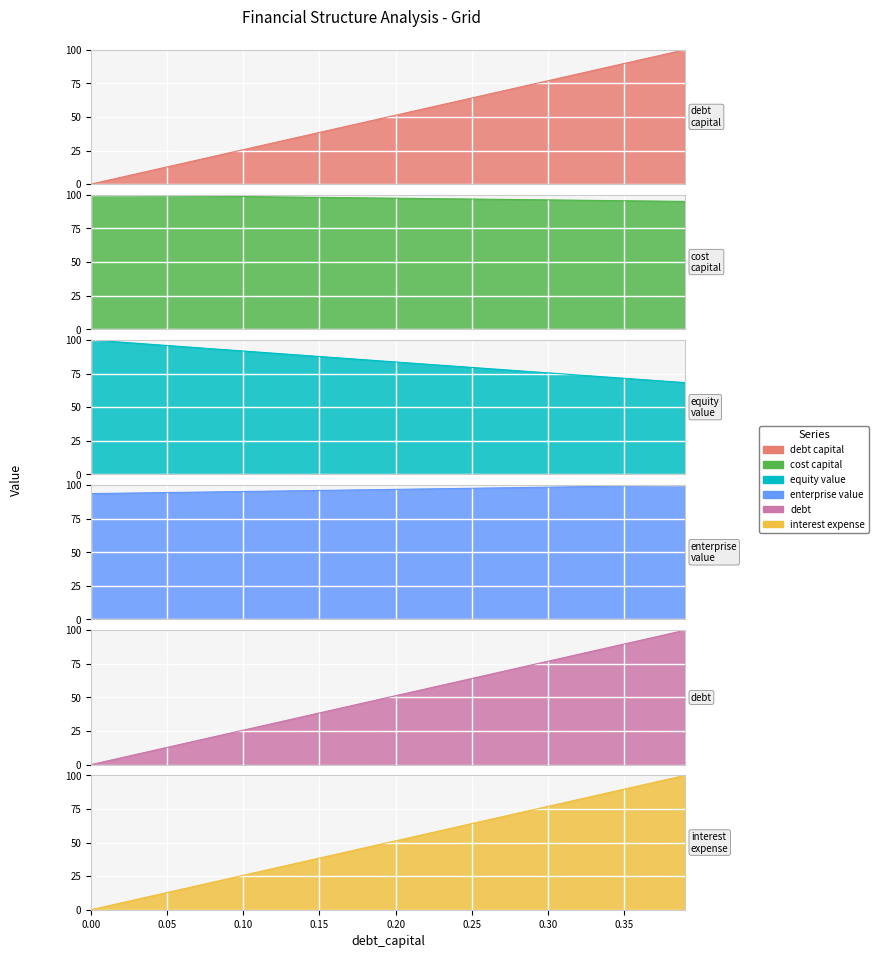

True or false: cost_capital and equity_value cross at least once.

False